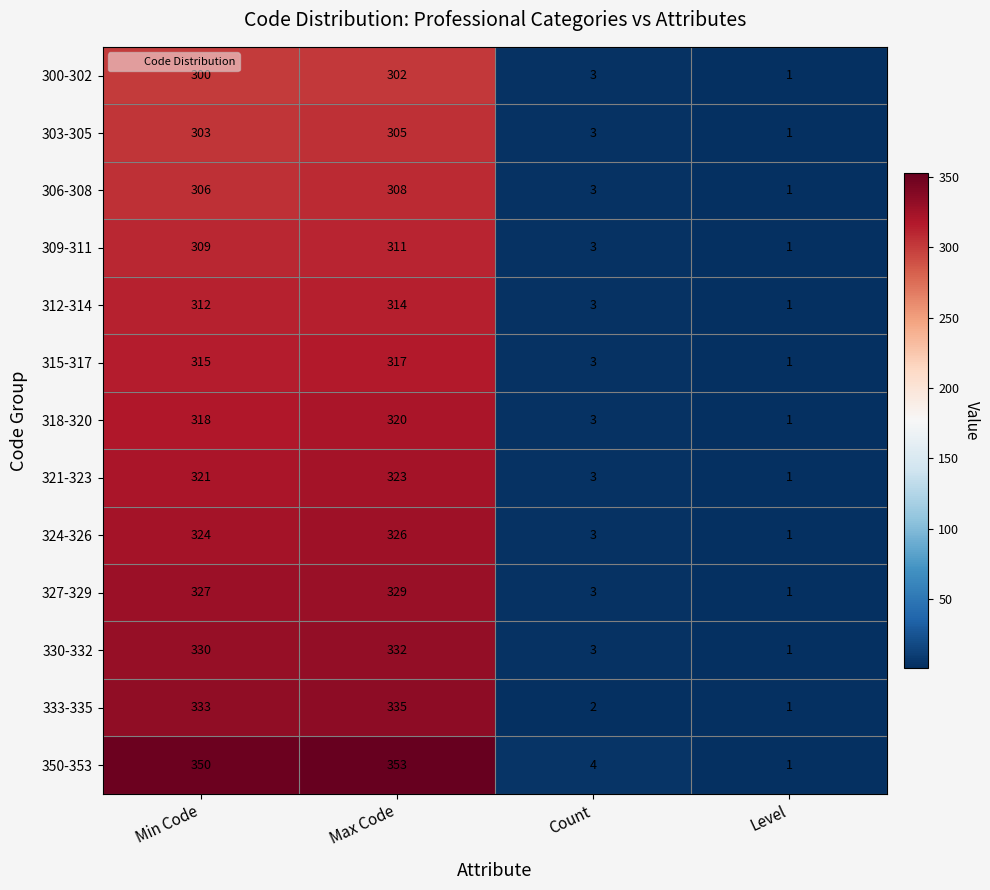

True or false: 309-311 has a value of 193 at Min Code.

False